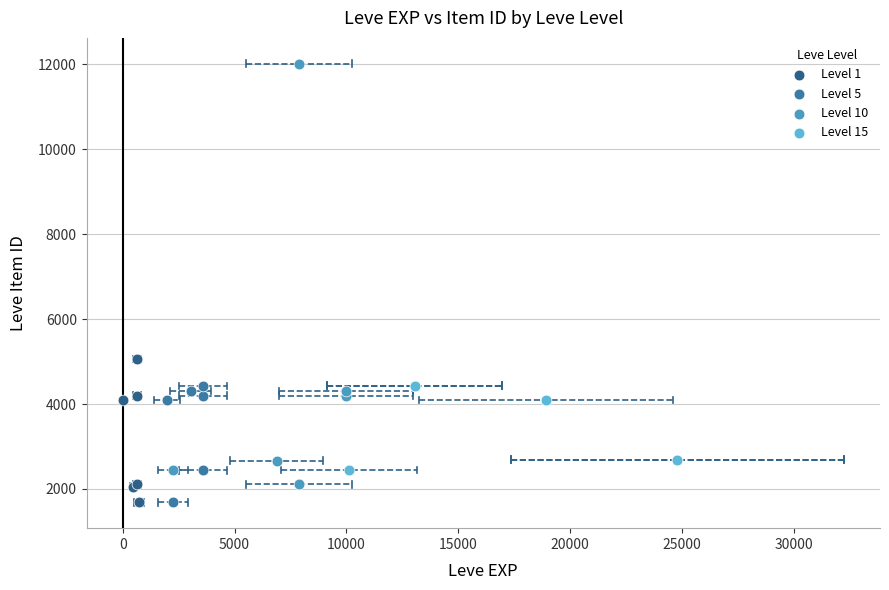

Which series contains the highest Y value?

Level 10